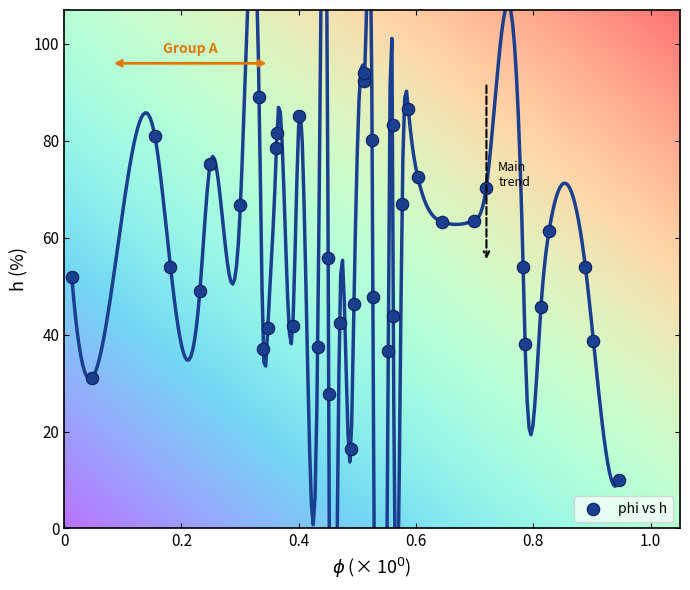

What is the range of Y values (max minus min)?

84.0